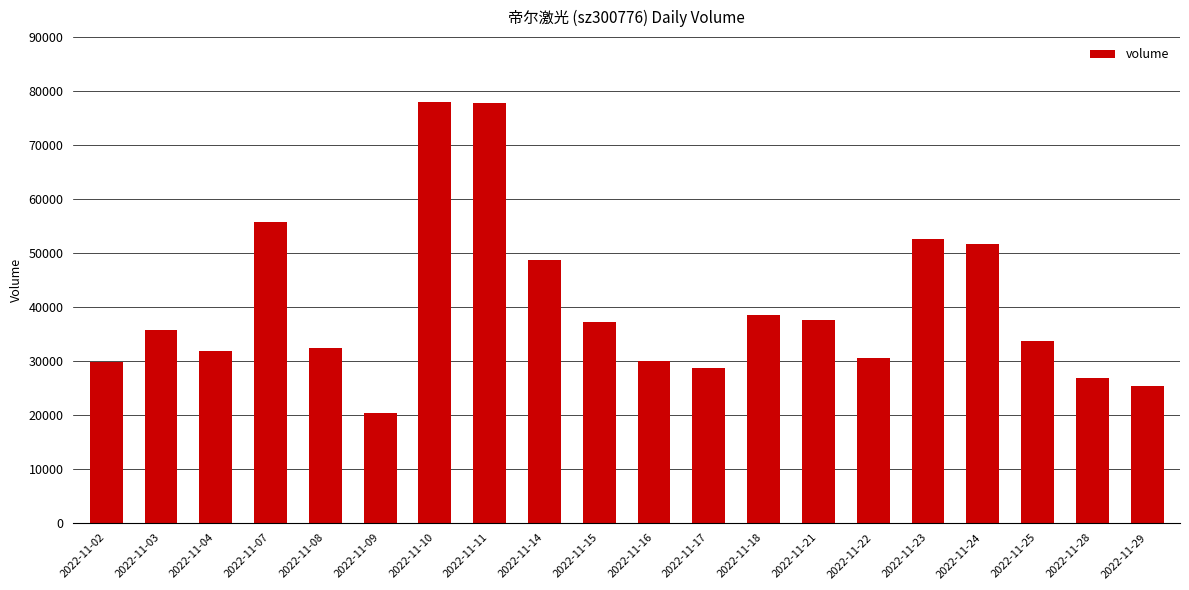

Count the number of data series in this chart.

1